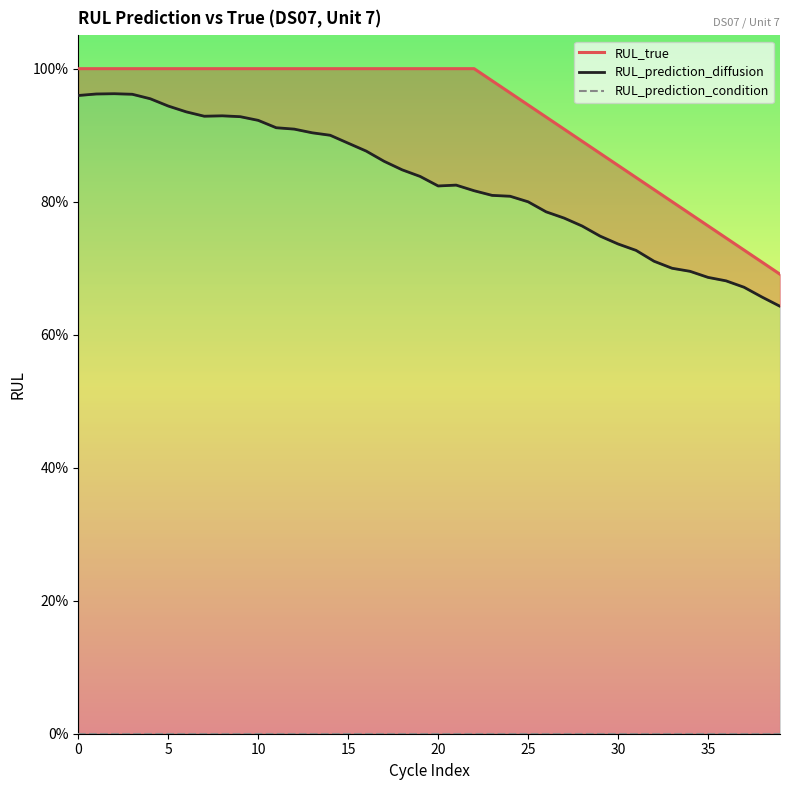

True or false: RUL_prediction_condition and RUL_true intersect in this chart.

False